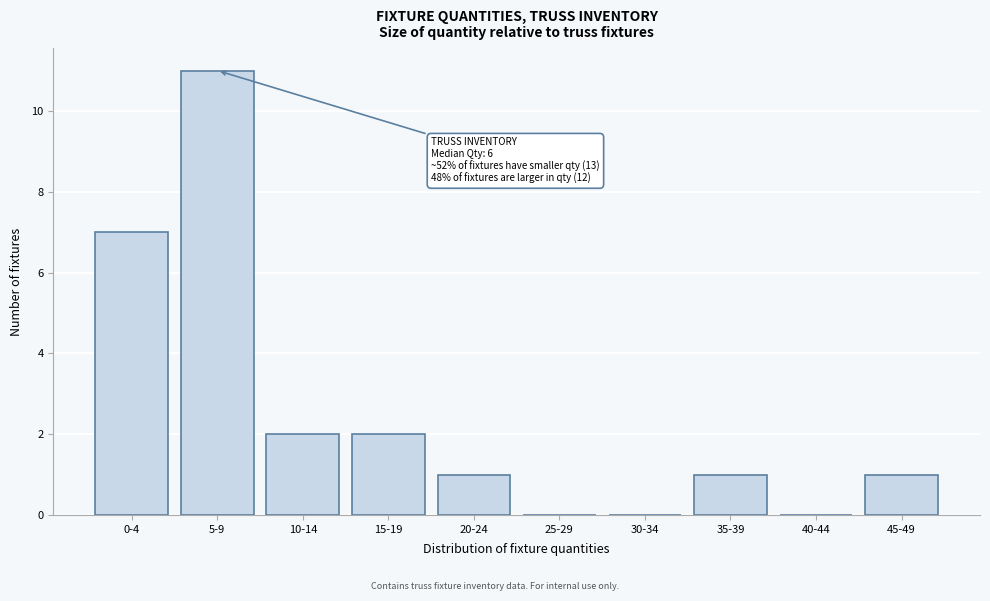

Reading right to left, extract all data points from this chart.

45-49=1	40-44=0	35-39=1	30-34=0	25-29=0	20-24=1	15-19=2	10-14=2	5-9=11	0-4=7